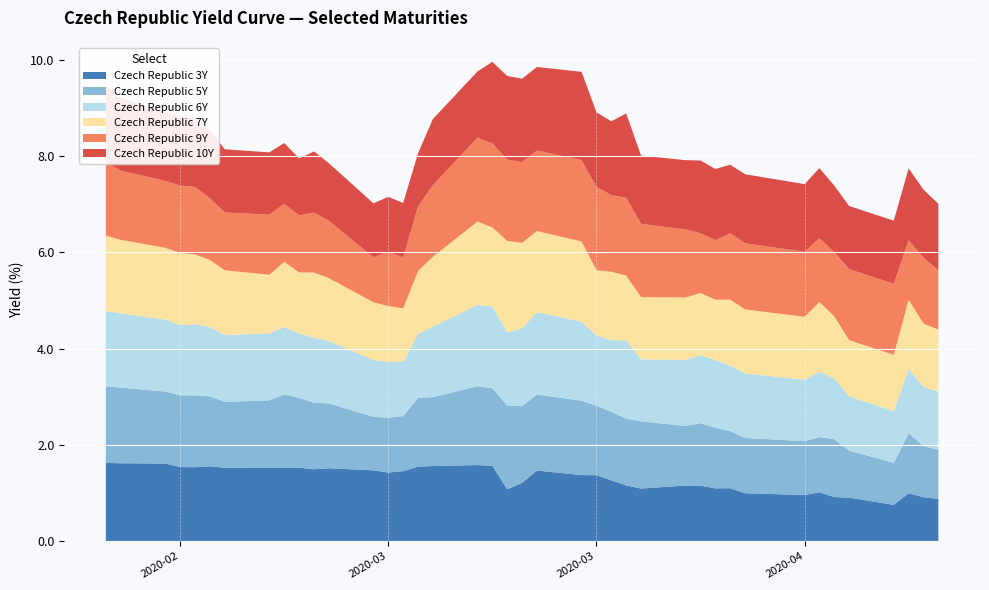

Reading left to right, list all the values displayed in this chart.

Czech Republic 3Y: 0=1.6	1=1.6	2=1.6	3=1.5	4=1.5	5=1.6	6=1.5	7=1.5	8=1.5	9=1.5	10=1.5	11=1.5	12=1.5	13=1.4	14=1.5	15=1.5	16=1.6	17=1.6	18=1.6	19=1.1	20=1.2	21=1.5	22=1.4	23=1.4	24=1.3	25=1.2	26=1.1	27=1.2	28=1.2	29=1.1	30=1.1	31=1.0	32=1.0	33=1.0	34=0.9	35=0.9	36=0.8	37=1.0	38=0.9	39=0.9
Czech Republic 5Y: 0=1.6	1=1.6	2=1.5	3=1.5	4=1.5	5=1.5	6=1.4	7=1.4	8=1.5	9=1.5	10=1.4	11=1.3	12=1.1	13=1.1	14=1.1	15=1.4	16=1.4	17=1.6	18=1.6	19=1.7	20=1.6	21=1.6	22=1.5	23=1.4	24=1.4	25=1.4	26=1.4	27=1.2	28=1.3	29=1.3	30=1.2	31=1.1	32=1.1	33=1.1	34=1.2	35=1.0	36=0.9	37=1.2	38=1.1	39=1.0
Czech Republic 6Y: 0=1.6	1=1.5	2=1.5	3=1.5	4=1.5	5=1.4	6=1.4	7=1.4	8=1.4	9=1.3	10=1.4	11=1.3	12=1.2	13=1.2	14=1.1	15=1.3	16=1.5	17=1.7	18=1.7	19=1.5	20=1.6	21=1.7	22=1.6	23=1.5	24=1.5	25=1.6	26=1.3	27=1.4	28=1.4	29=1.4	30=1.4	31=1.3	32=1.3	33=1.4	34=1.3	35=1.1	36=1.1	37=1.3	38=1.2	39=1.2
Czech Republic 7Y: 0=1.6	1=1.5	2=1.5	3=1.5	4=1.4	5=1.4	6=1.3	7=1.2	8=1.4	9=1.3	10=1.4	11=1.3	12=1.2	13=1.2	14=1.1	15=1.3	16=1.5	17=1.7	18=1.6	19=1.9	20=1.8	21=1.7	22=1.7	23=1.4	24=1.4	25=1.3	26=1.3	27=1.3	28=1.3	29=1.3	30=1.4	31=1.3	32=1.3	33=1.4	34=1.3	35=1.2	36=1.2	37=1.4	38=1.3	39=1.3
Czech Republic 9Y: 0=1.5	1=1.4	2=1.4	3=1.4	4=1.4	5=1.3	6=1.2	7=1.2	8=1.2	9=1.2	10=1.2	11=1.2	12=0.9	13=1.1	14=1.1	15=1.3	16=1.5	17=1.7	18=1.7	19=1.7	20=1.7	21=1.7	22=1.7	23=1.7	24=1.6	25=1.6	26=1.5	27=1.4	28=1.2	29=1.2	30=1.4	31=1.4	32=1.3	33=1.3	34=1.3	35=1.5	36=1.5	37=1.2	38=1.4	39=1.2
Czech Republic 10Y: 0=1.6	1=1.5	2=1.4	3=1.4	4=1.4	5=1.4	6=1.3	7=1.3	8=1.3	9=1.2	10=1.3	11=1.2	12=1.1	13=1.1	14=1.1	15=1.1	16=1.4	17=1.4	18=1.7	19=1.7	20=1.7	21=1.7	22=1.8	23=1.6	24=1.5	25=1.8	26=1.4	27=1.4	28=1.5	29=1.5	30=1.4	31=1.4	32=1.4	33=1.5	34=1.4	35=1.3	36=1.3	37=1.5	38=1.4	39=1.4